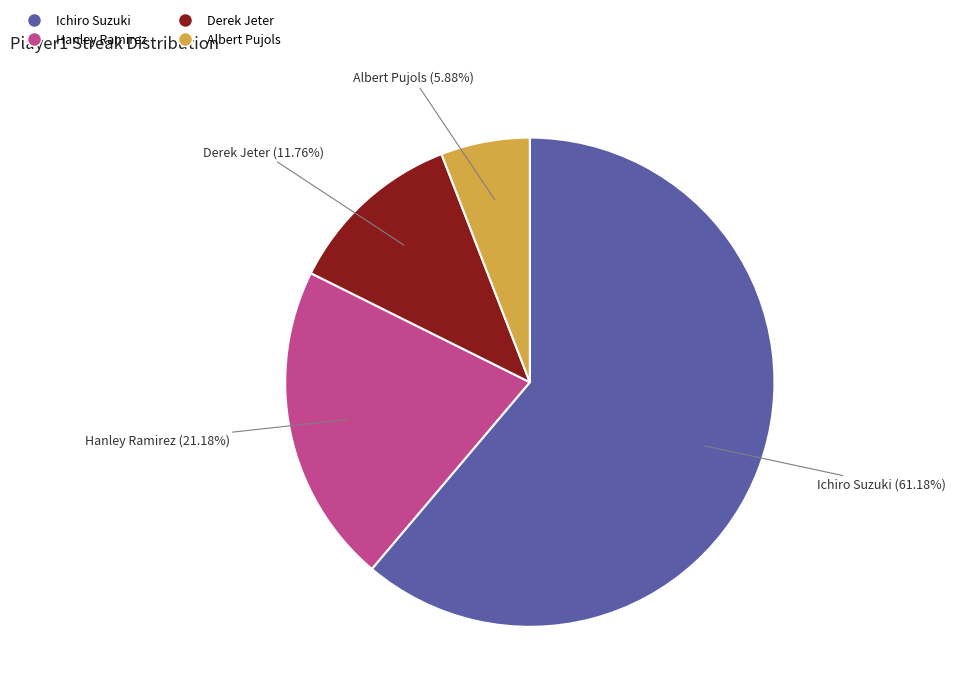

How many slices are in this pie chart?

4